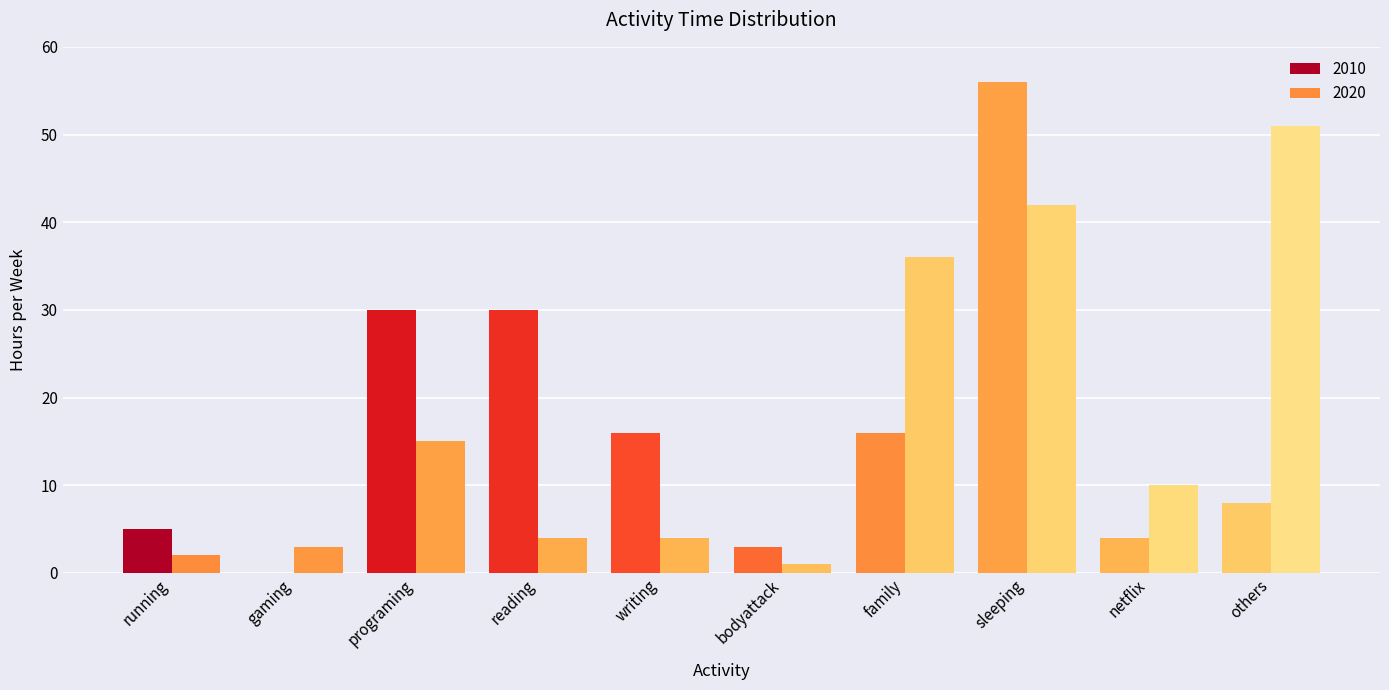

What is the maximum value for 2010?

56